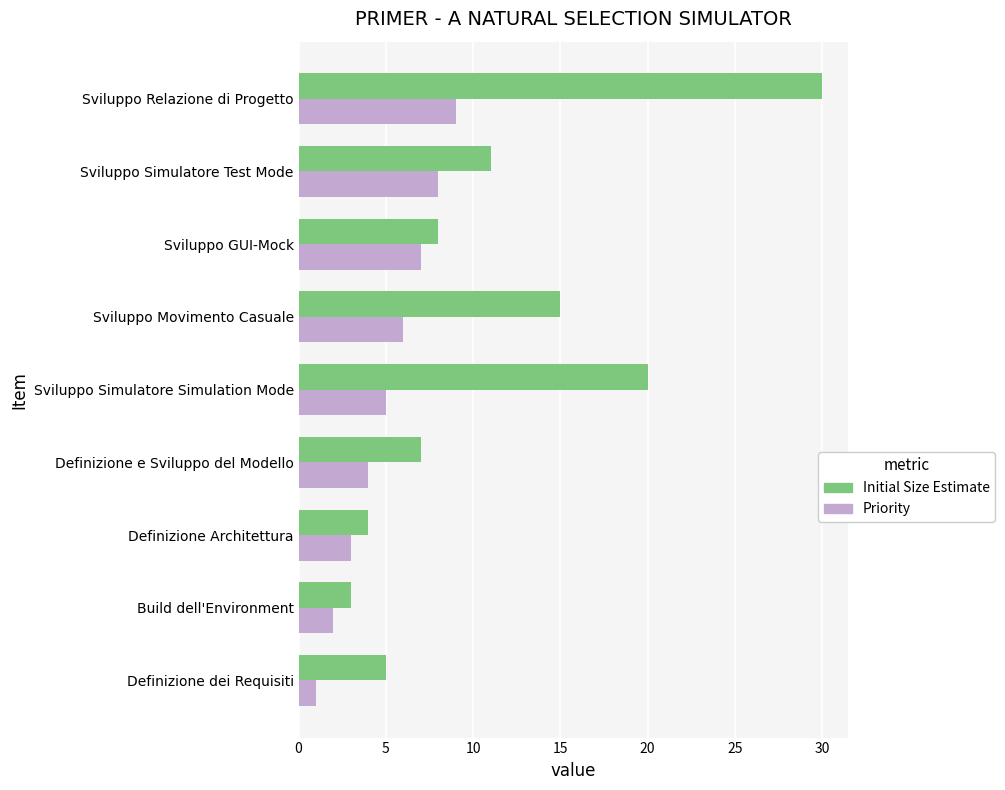

What are all the series names shown in the legend?

Initial Size Estimate, Priority